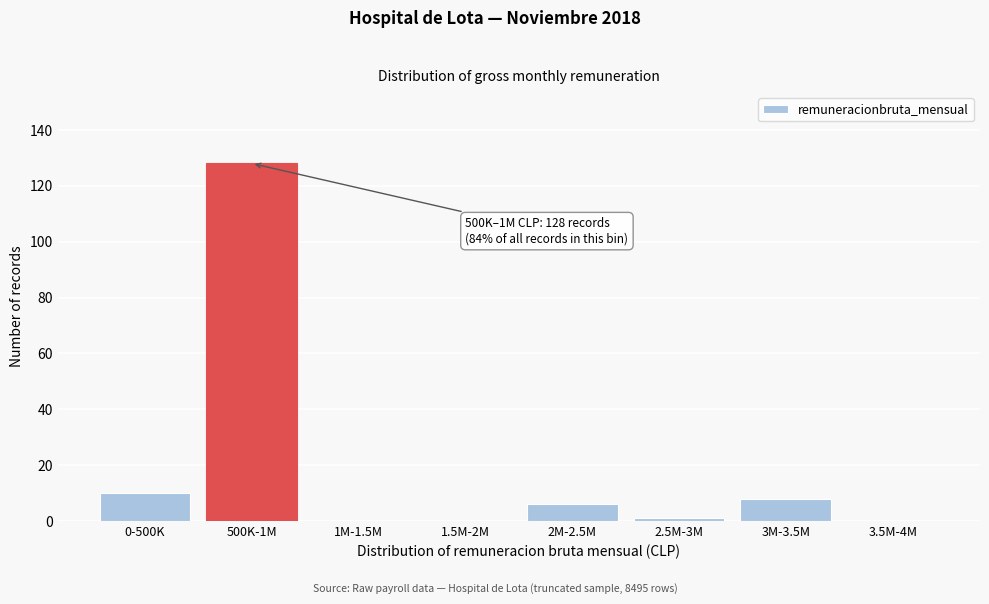

Reading left to right, extract all data points from this chart.

0-500K=10	500K-1M=128	1M-1.5M=0	1.5M-2M=0	2M-2.5M=6	2.5M-3M=1	3M-3.5M=8	3.5M-4M=0